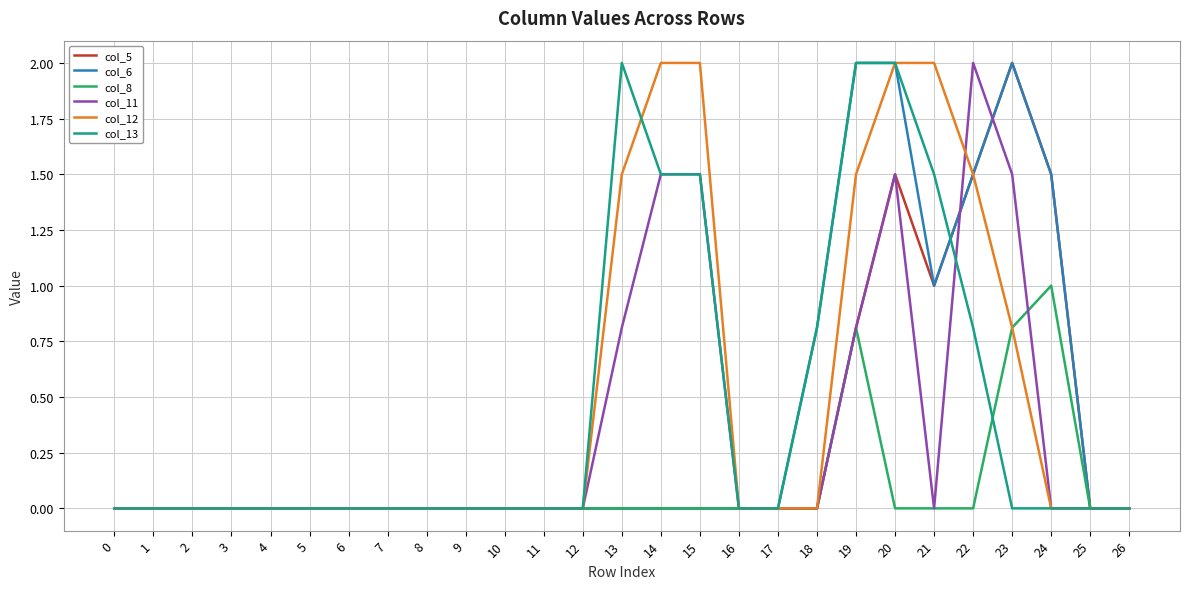

True or false: col_12 and col_11 intersect in this chart.

True